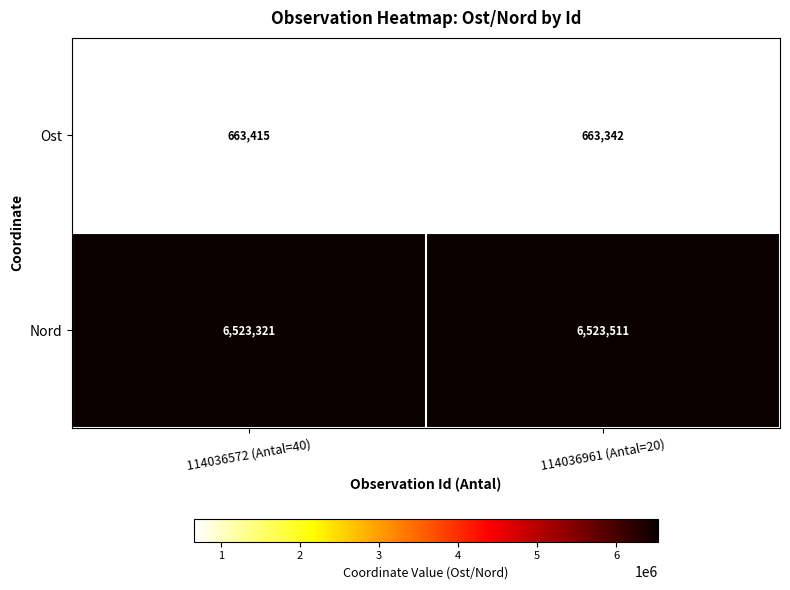

True or false: Nord has a value of 6523511 at 114036961 (Antal=20).

True